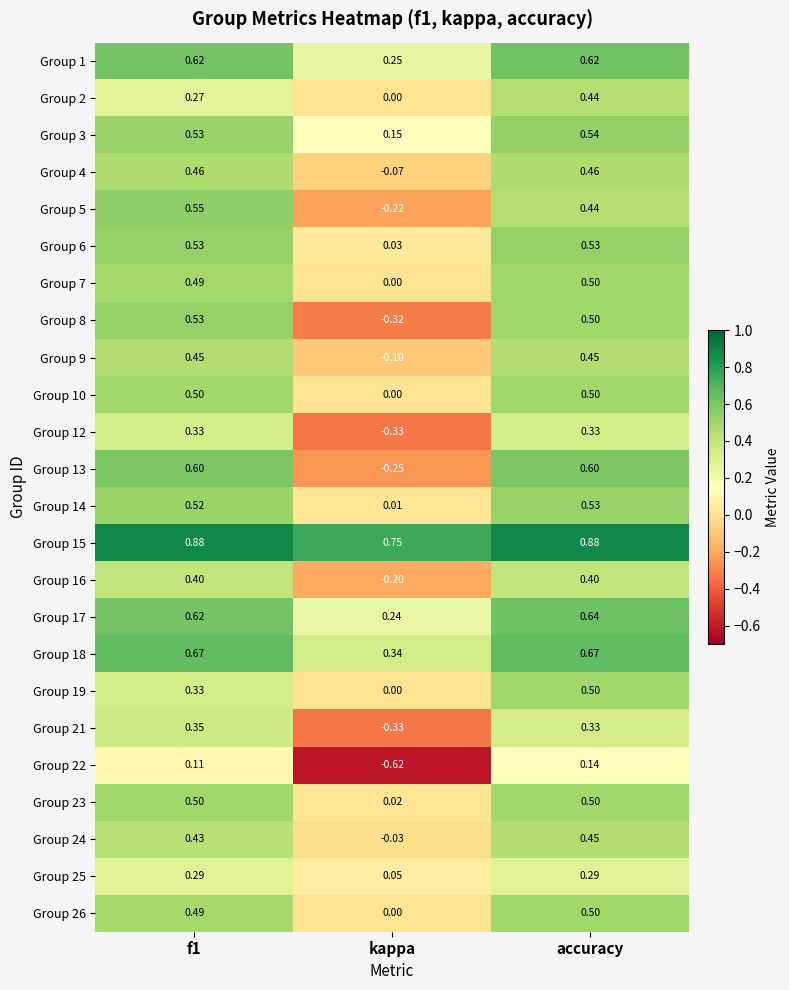

How many distinct data groups are displayed?

24